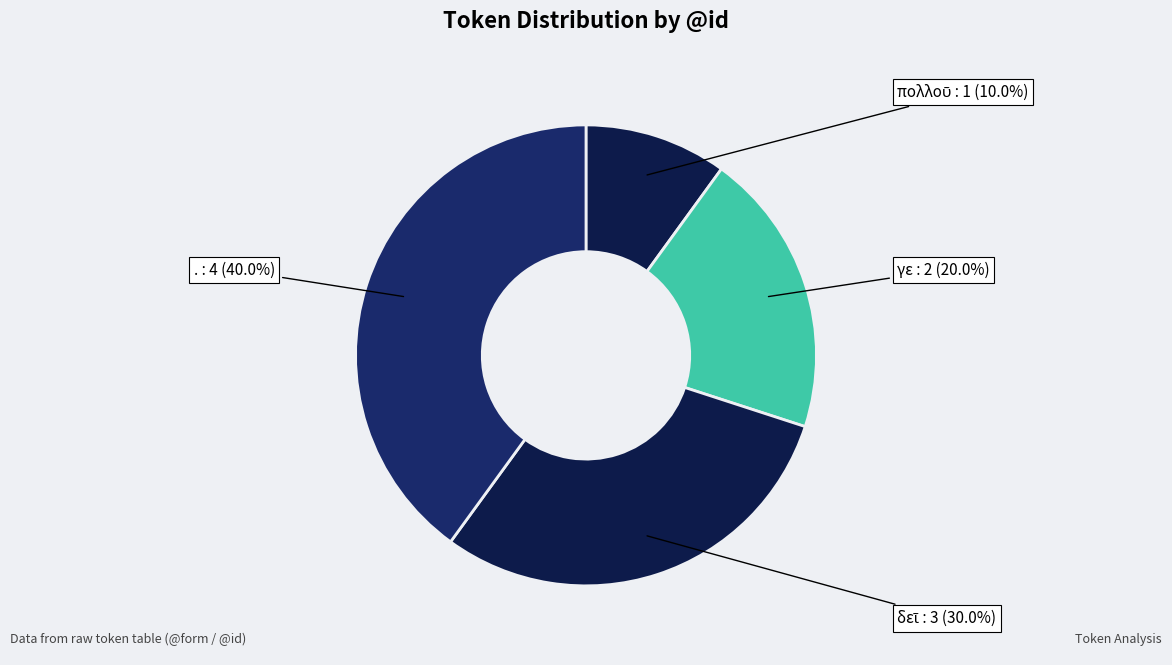

Which slice is the largest?

.